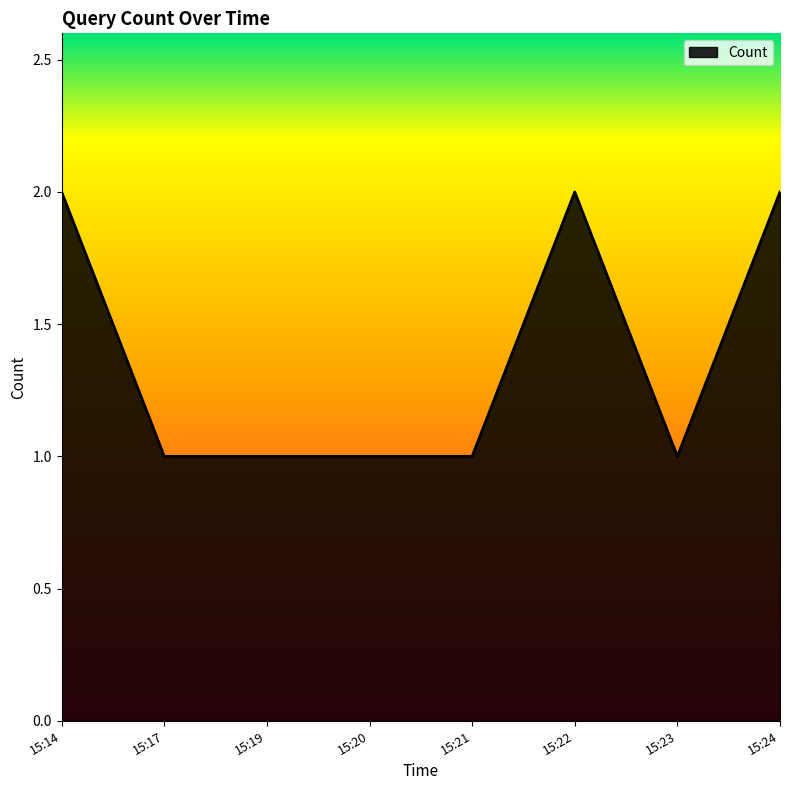

What is the sum of the values at 15:24 and 15:14?

4